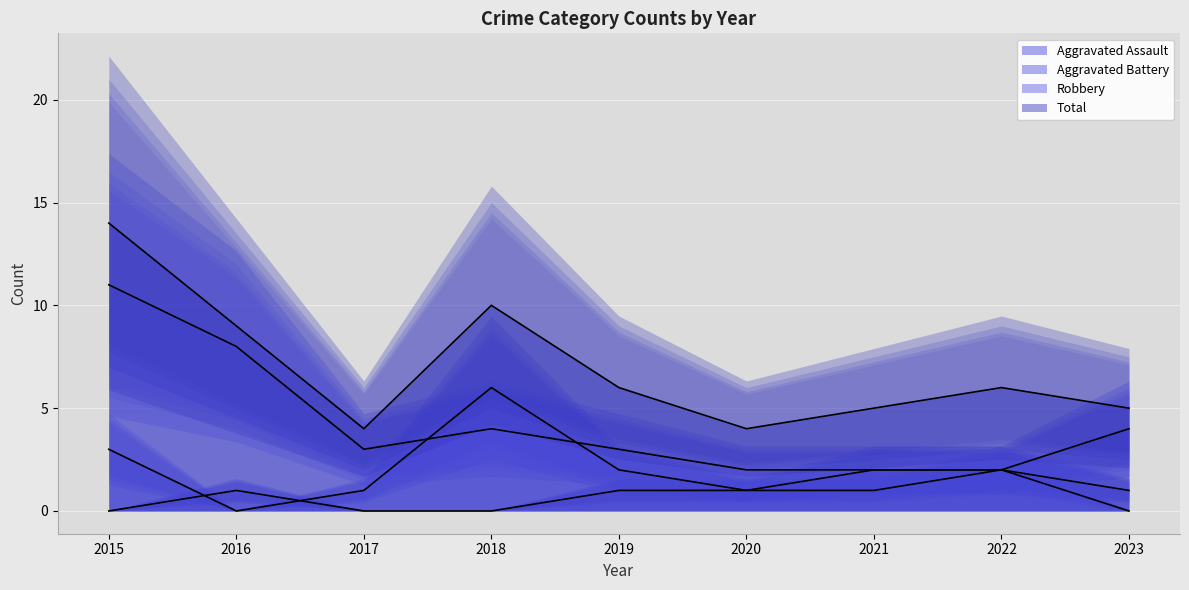

List the series in order of their overall mean, highest first.

Total, Robbery, Aggravated Battery, Aggravated Assault